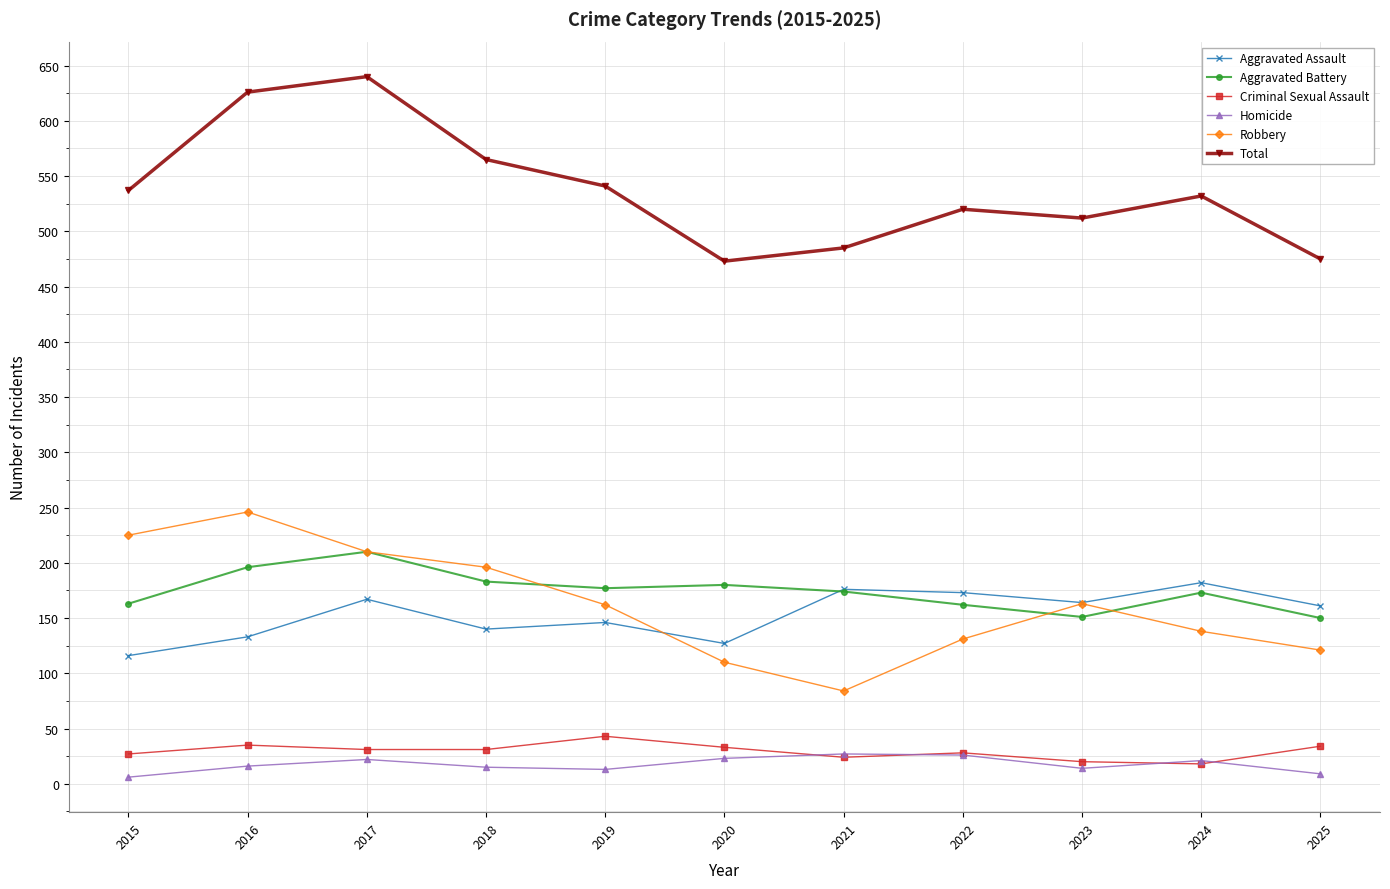

What is the total value across all series at 2025?

950